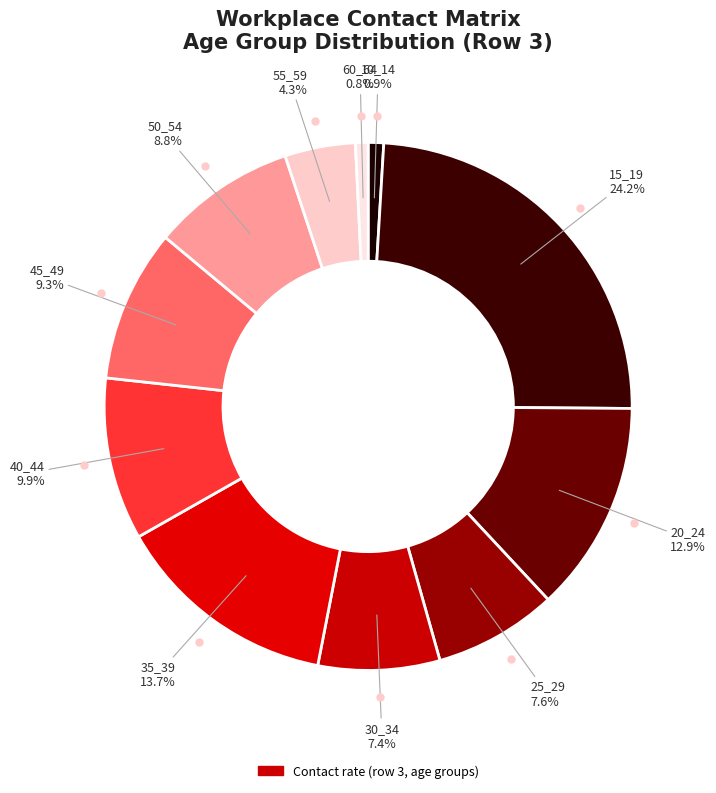

How many slices are in this pie chart?

11